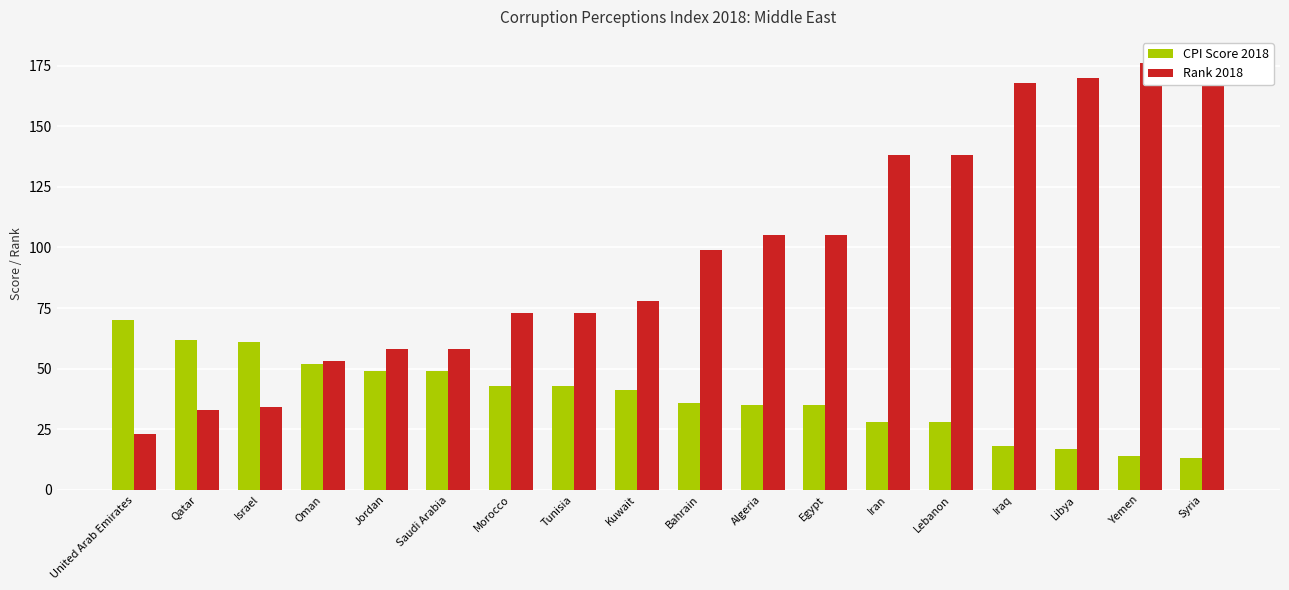

What is the value of the Rank 2018 bar at the 5th from the left?

58